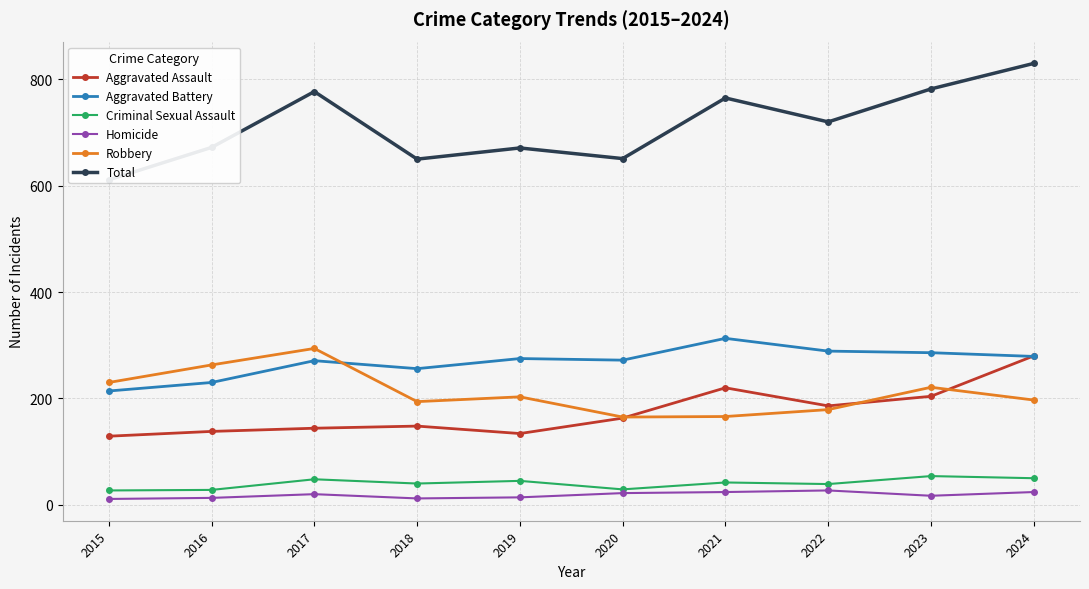

How many lines are shown in the chart?

6